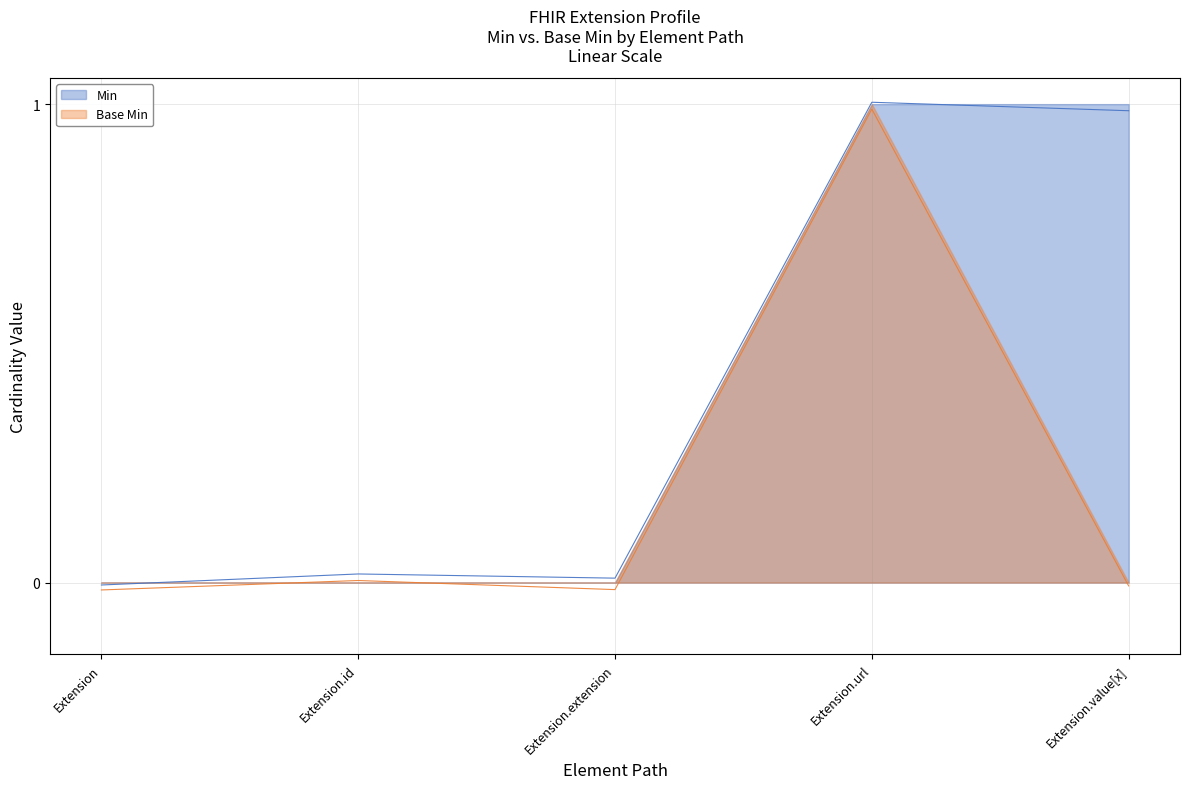

How many negative values does the Min series have?

1